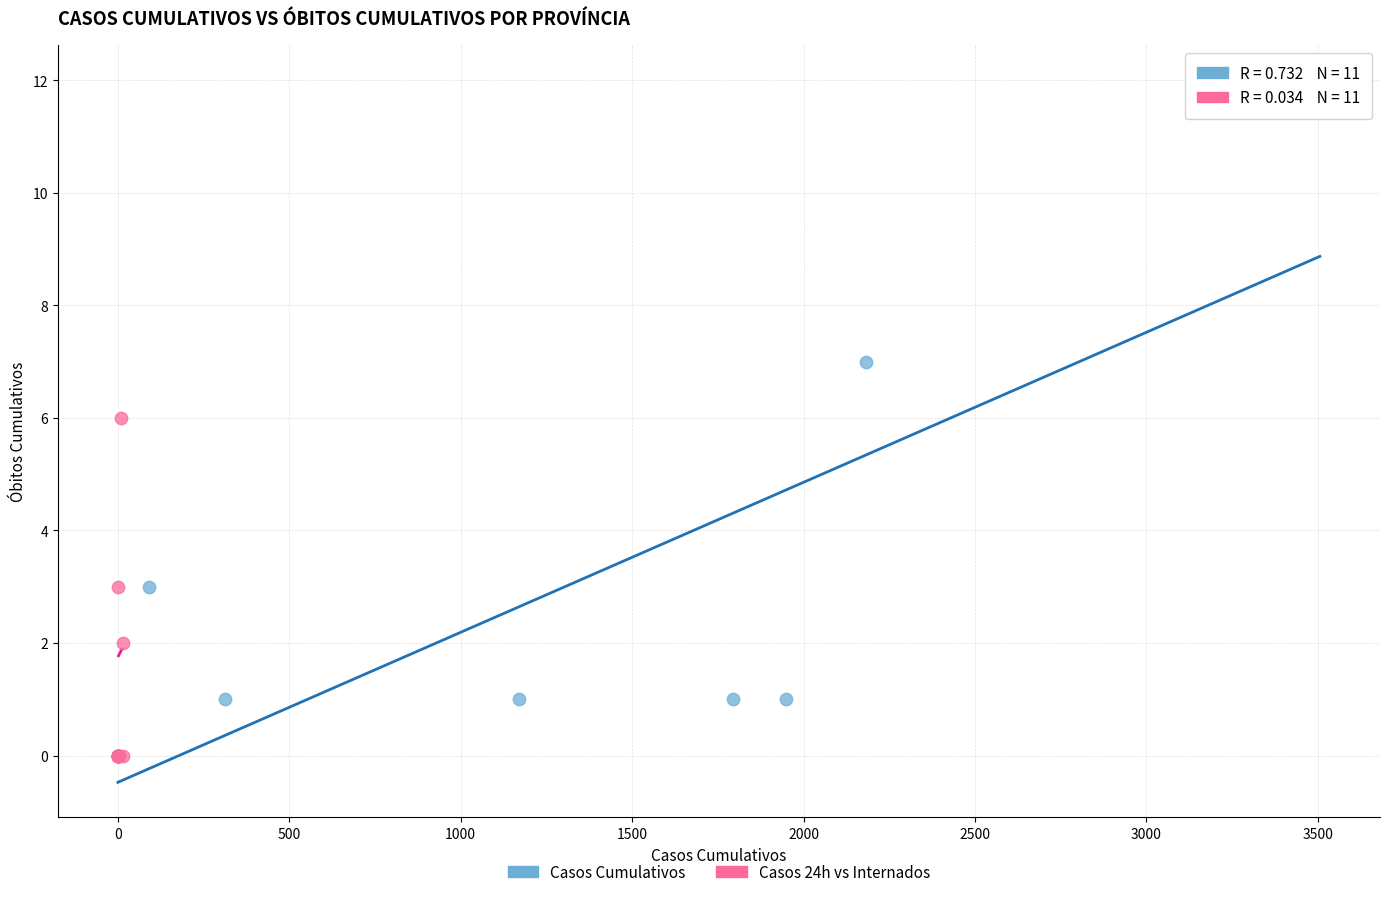

What are all the series names shown in the legend?

Casos Cumulativos, Casos 24h vs Internados